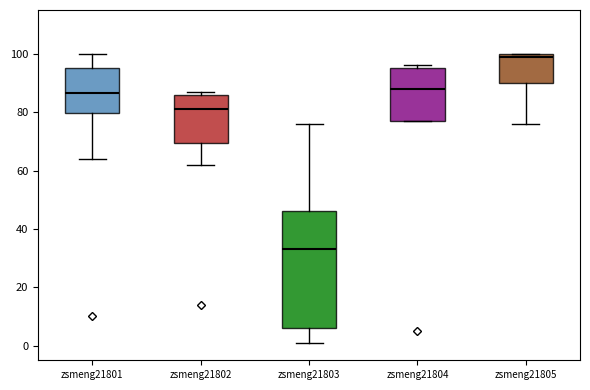

Which box's median line is the lowest?

zsmeng21803